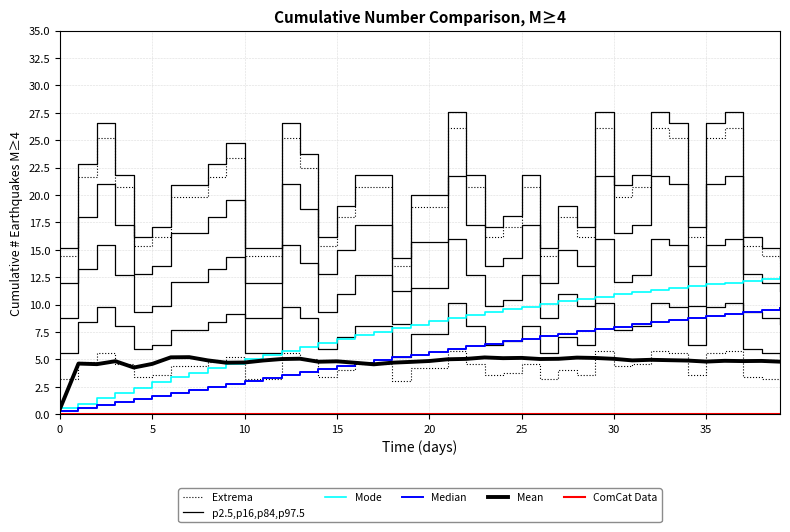

At 31, list the series in order from smallest to largest.

ComCat Data, Mean, p2.5,p16,p84,p97.5, Median, Mode, Extrema